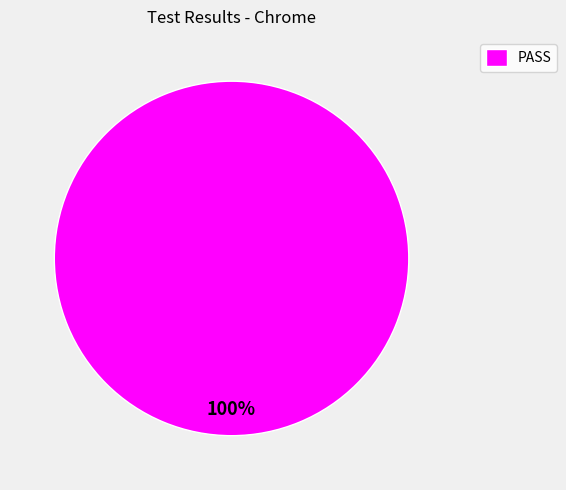

Rank the categories by value from lowest to highest.

PASS